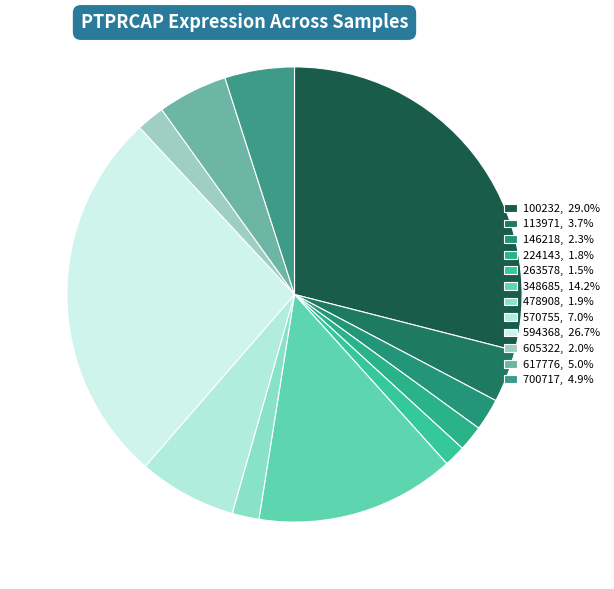

Count the number of slices in the pie.

12